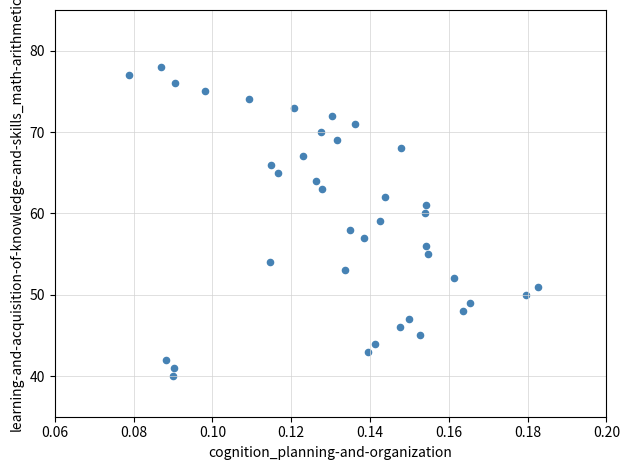

What is the range of Y values (max minus min)?

38